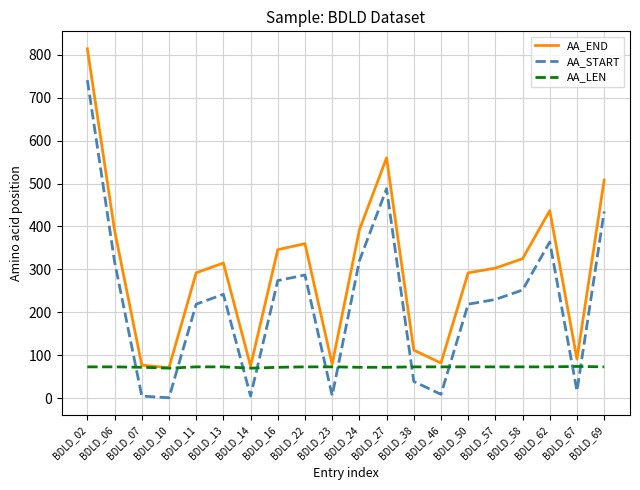

How many lines are shown in the chart?

3